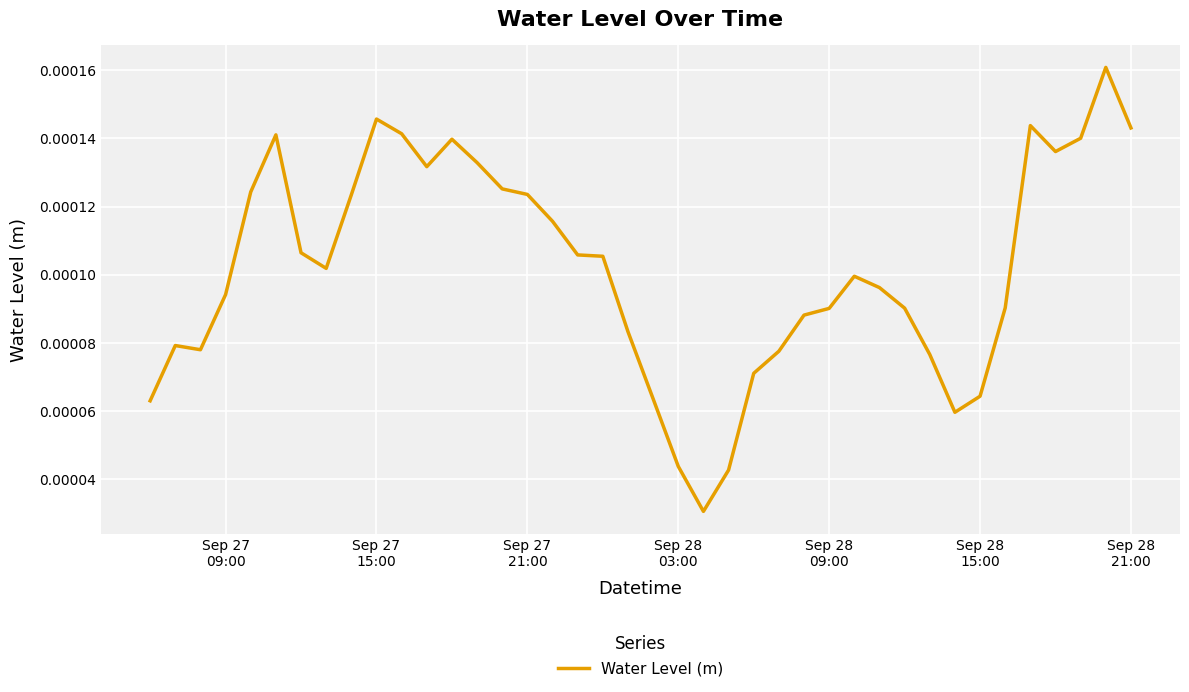

Does the chart have visible grid lines?

Yes